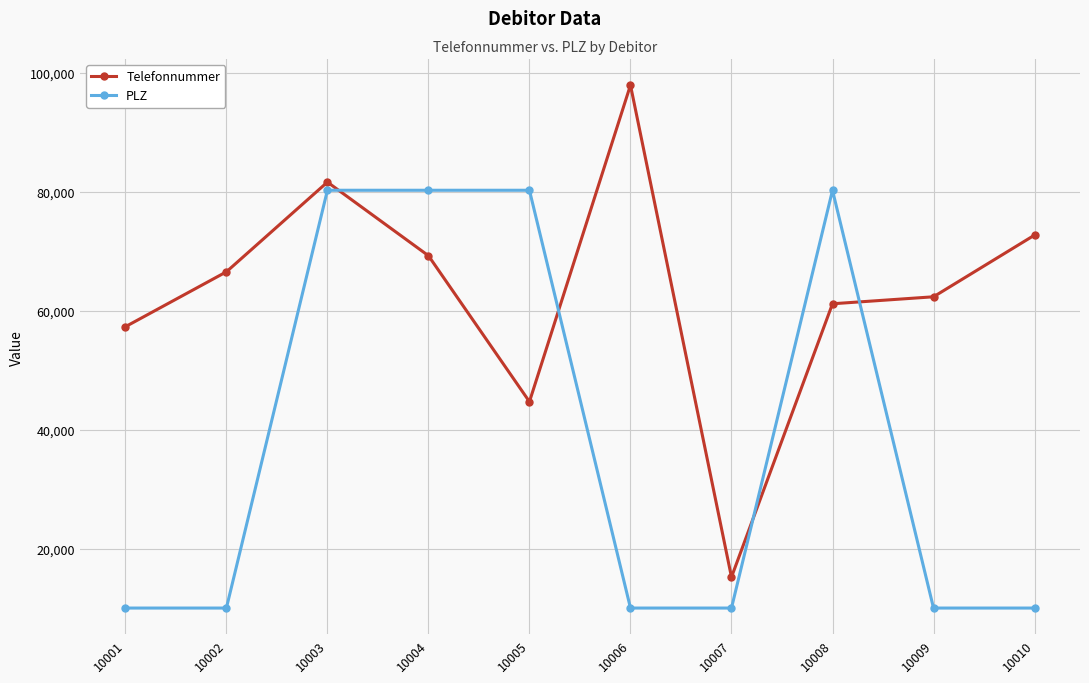

Does the chart have visible grid lines?

Yes